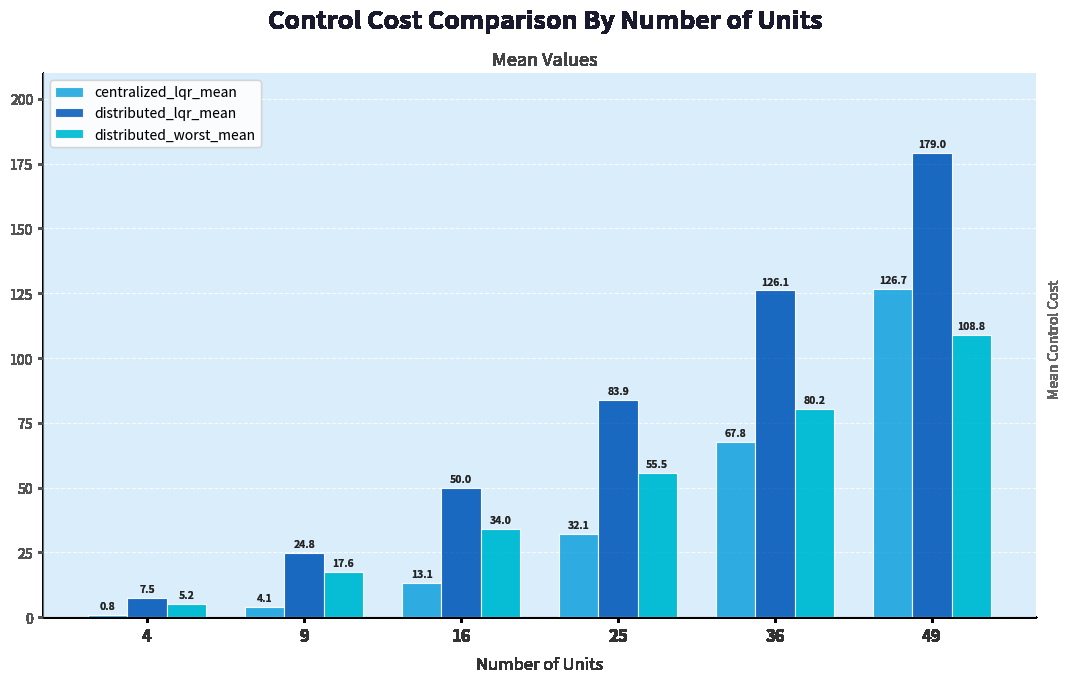

Which series has the largest range (max minus min)?

distributed_lqr_mean